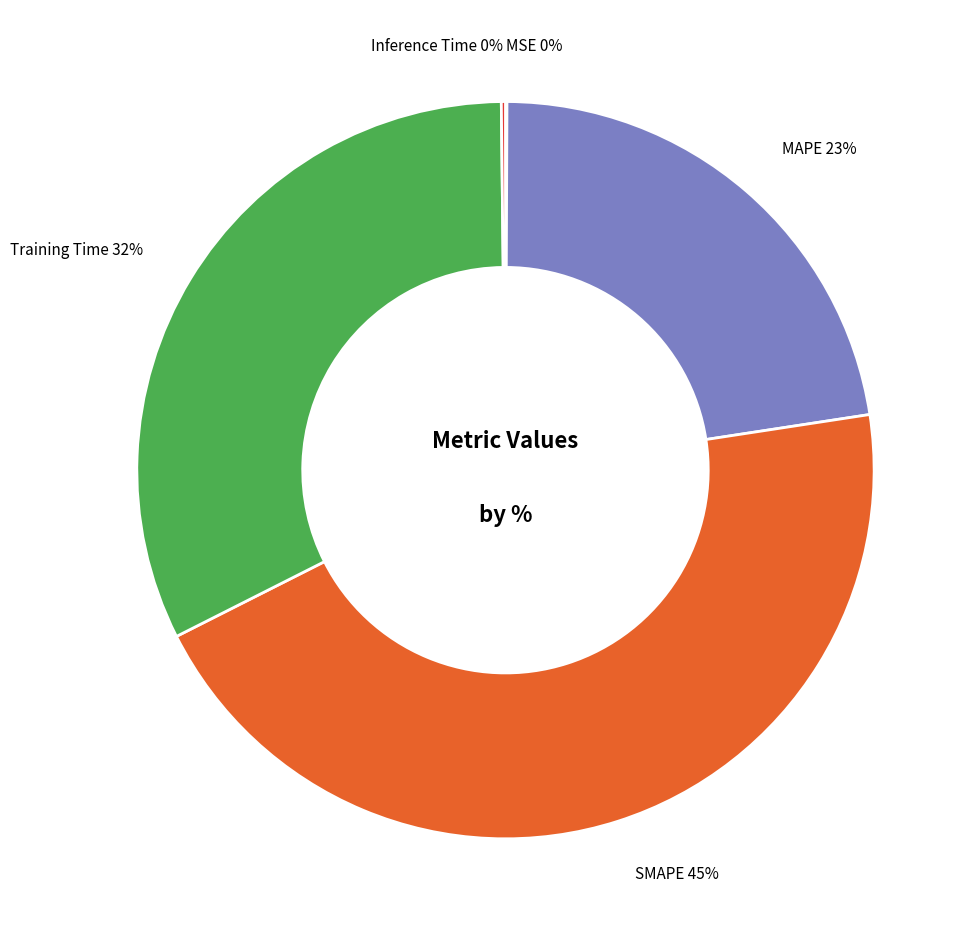

The MAPE 23% slice represents 23% of the pie. True or false?

True